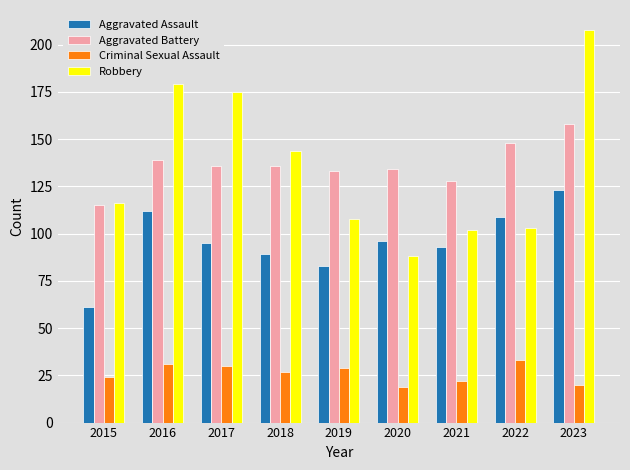

Which series changed the most between 2015 and 2023?

Robbery